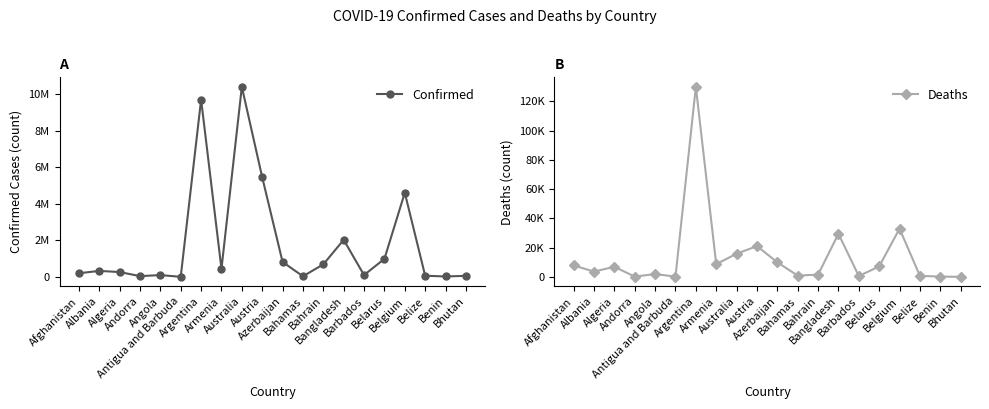

The value of Deaths at Austria is 28759. True or false?

False